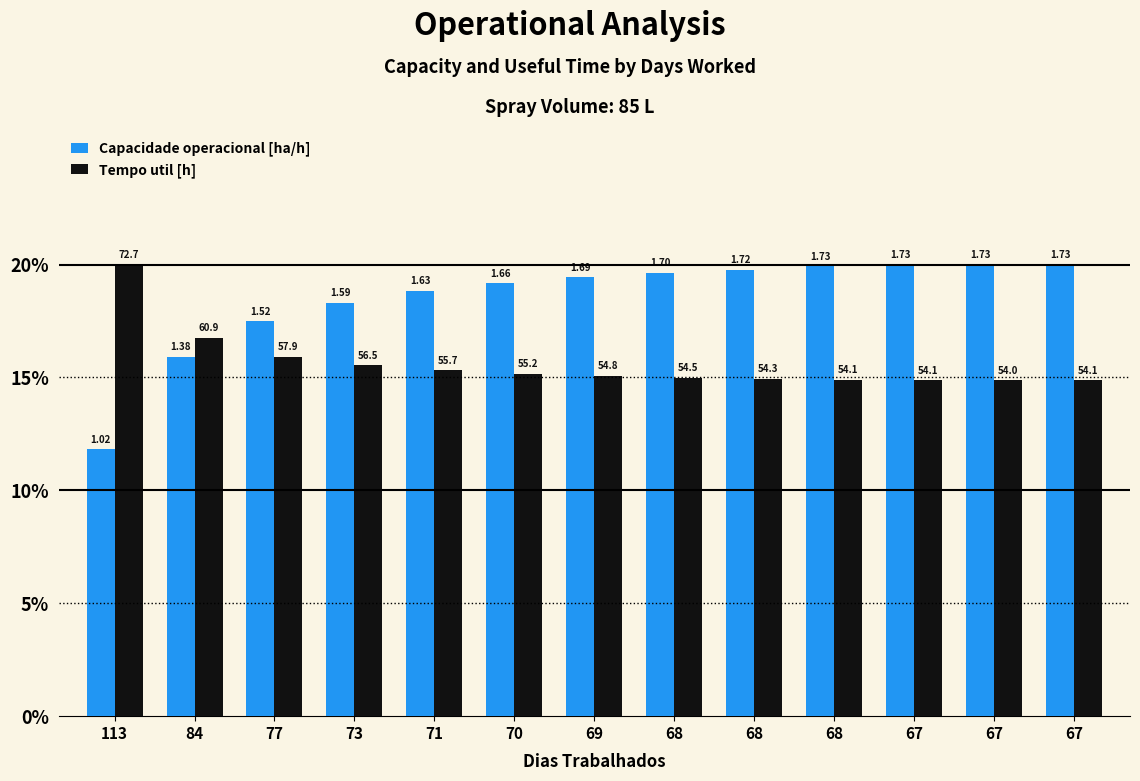

What are all the series names shown in the legend?

Capacidade operacional [ha/h], Tempo util [h]